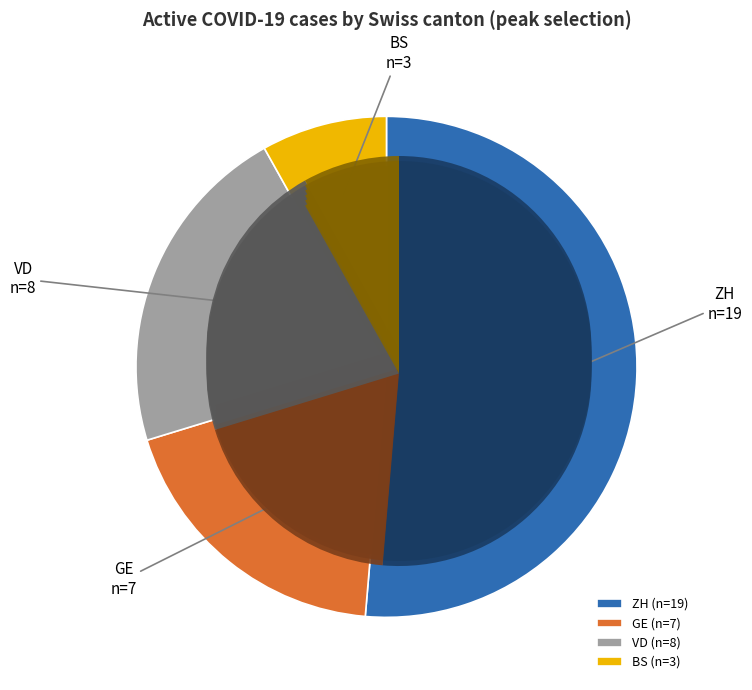

What is the total percentage of GE and VD?

40.5%